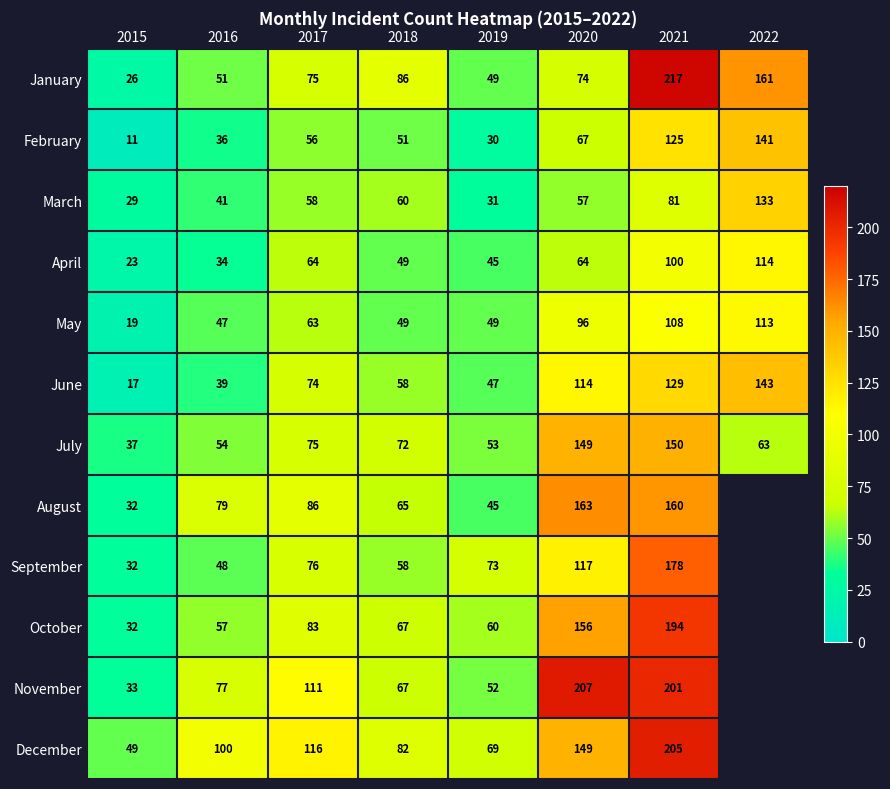

The July series shows 79.2 at 2019. True or false?

False